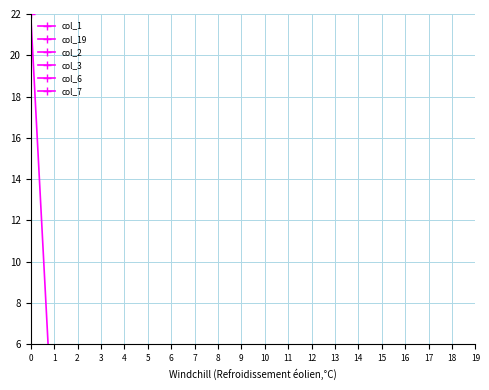

Which series changed the most between 1 and 8?

col_1